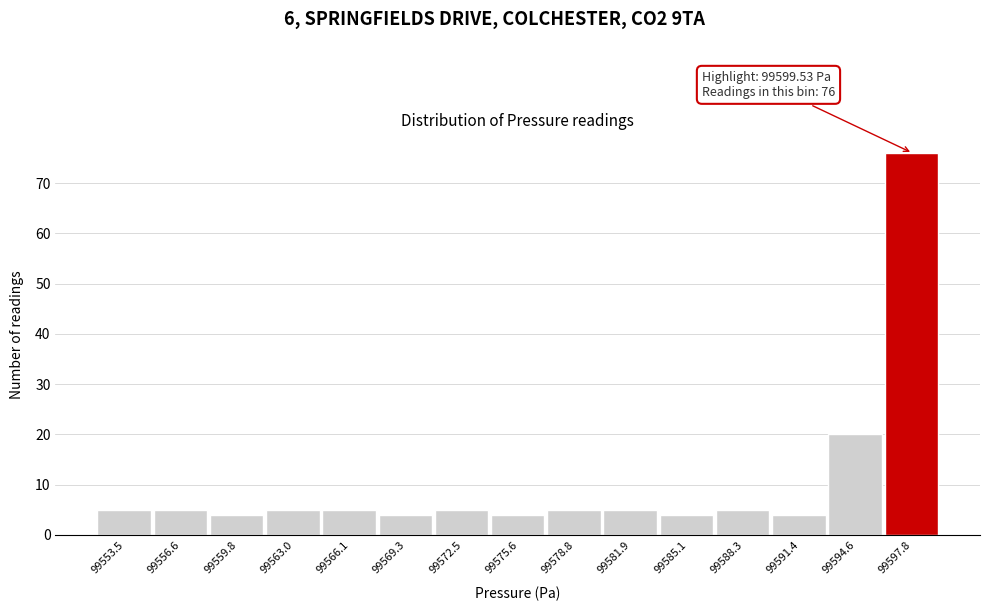

Reading left to right, list all the values displayed in this chart.

99553.5=5	99556.6=5	99559.8=4	99563.0=5	99566.1=5	99569.3=4	99572.5=5	99575.6=4	99578.8=5	99581.9=5	99585.1=4	99588.3=5	99591.4=4	99594.6=20	99597.8=76